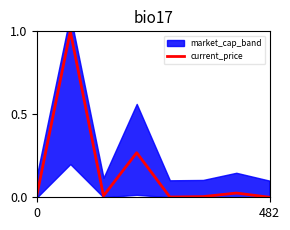

Reading left to right, list all the values displayed in this chart.

0.0	1.0	0.0	0.3	0.0	0.0	0.0	0.0